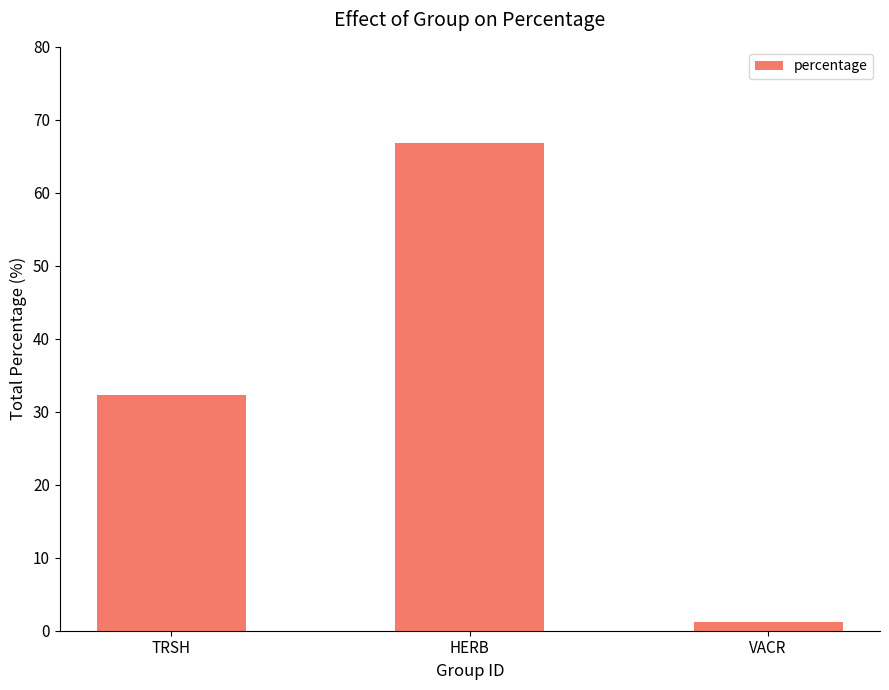

What value does the data have at TRSH?

32.3